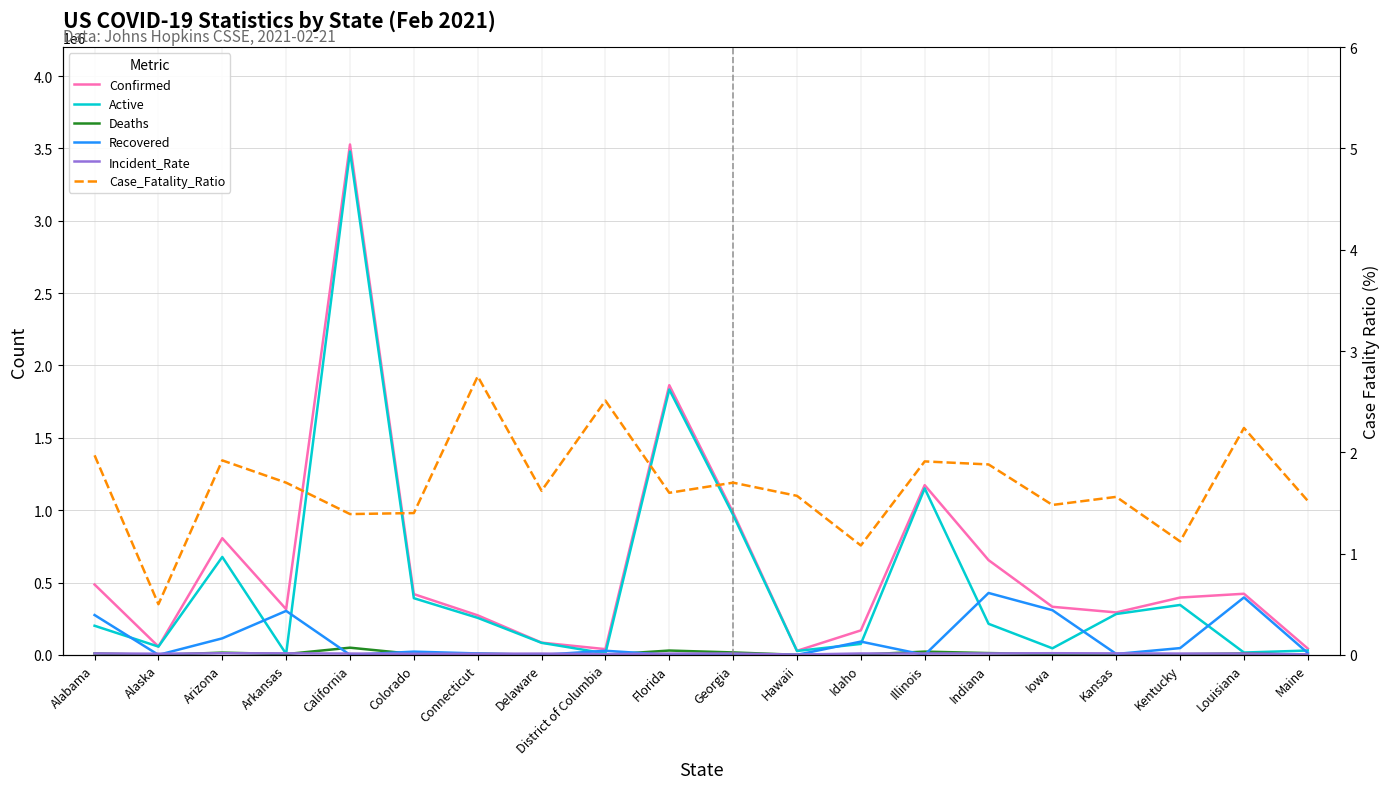

True or false: Deaths and Case_Fatality_Ratio cross at least once.

False